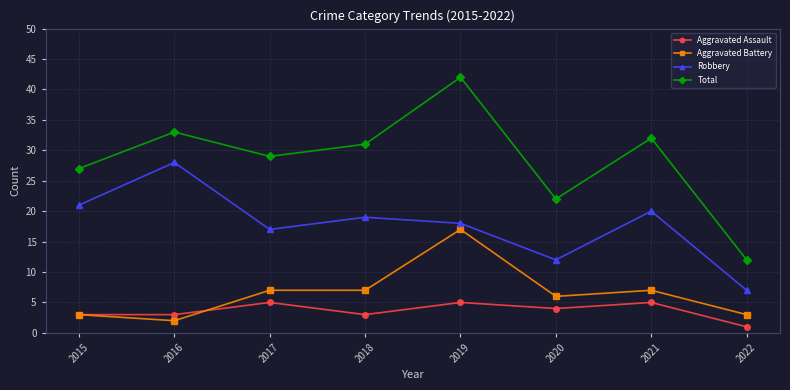

Count the Aggravated Assault values in the range 3 to 5.

7